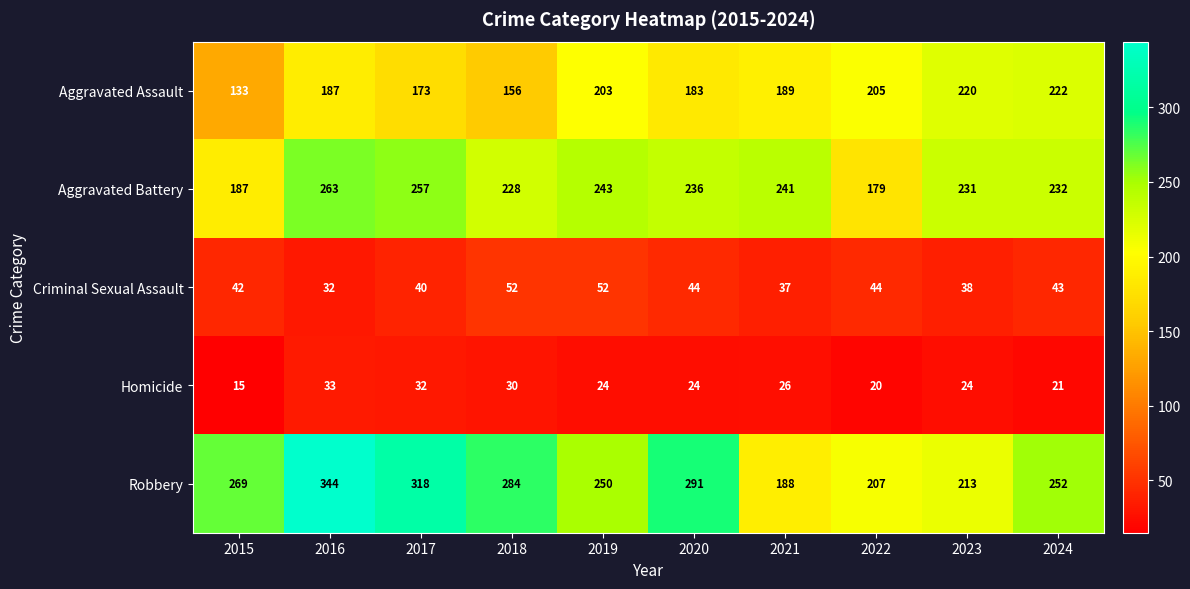

Which label corresponds to the smallest value in the chart?

2015